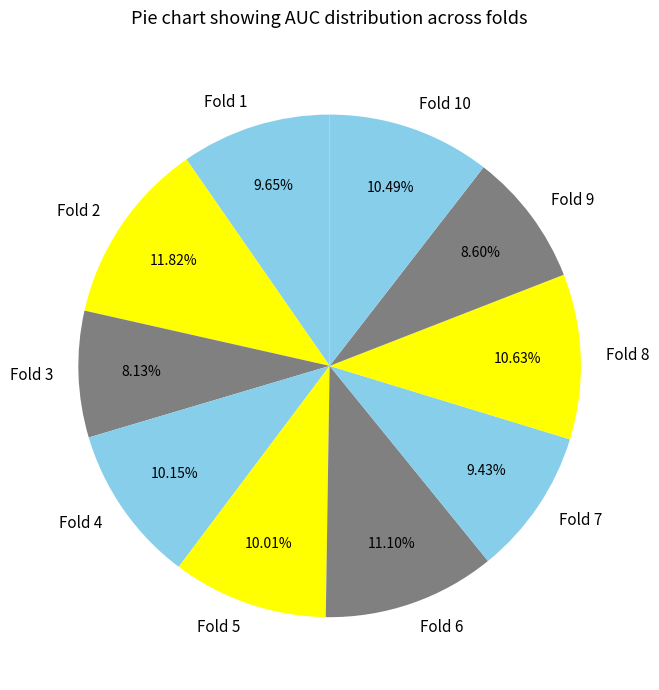

How much of the chart is everything except Fold 3?

91.9%